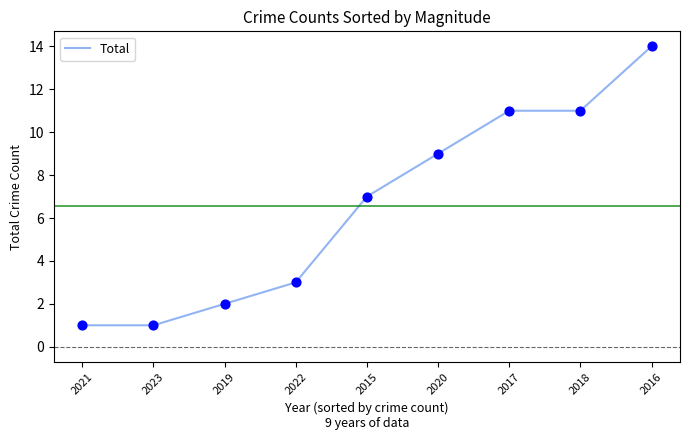

Approximately how many times larger is the value at 2015 compared to 2022?

2.3